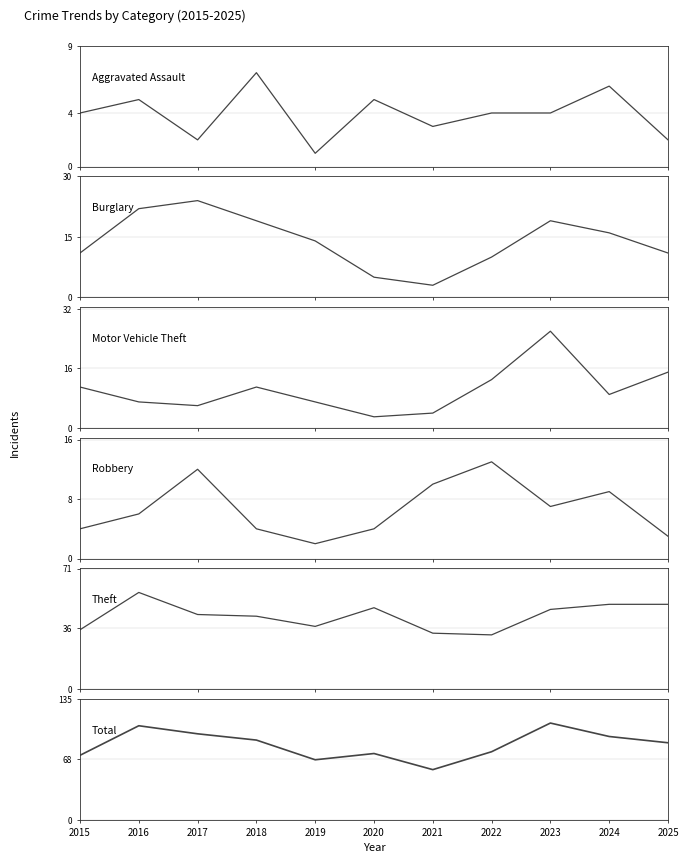

What is the value of the Total point at the 11th from the left?

86